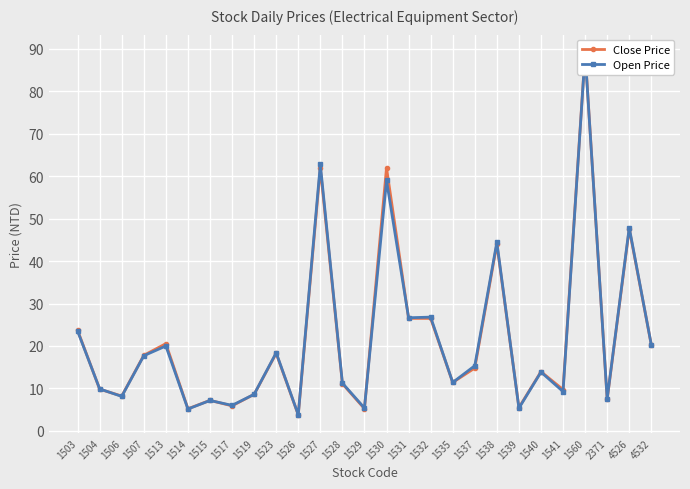

How many values in the Close Price series exceed 13?

14